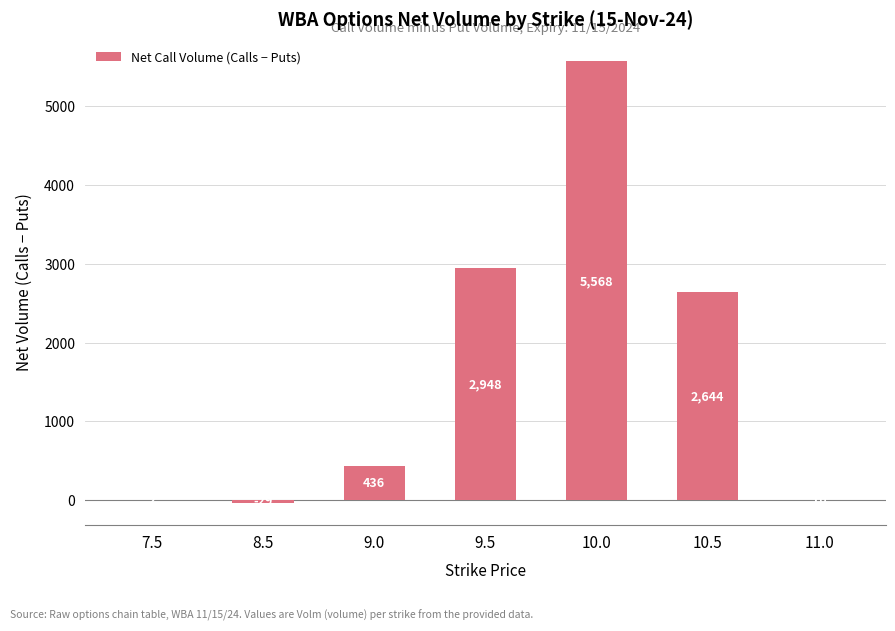

At which category does the chart reach its peak across all series?

10.0